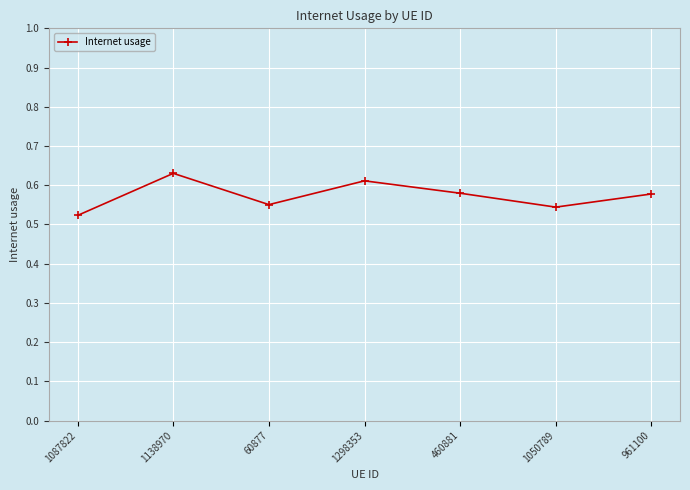

How many series are shown in this chart?

1